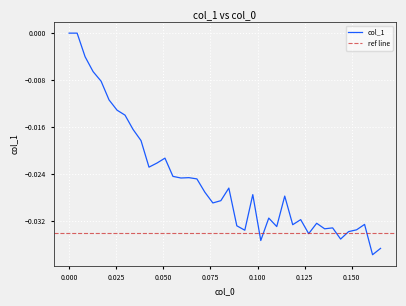

Count the number of categories in the chart.

40